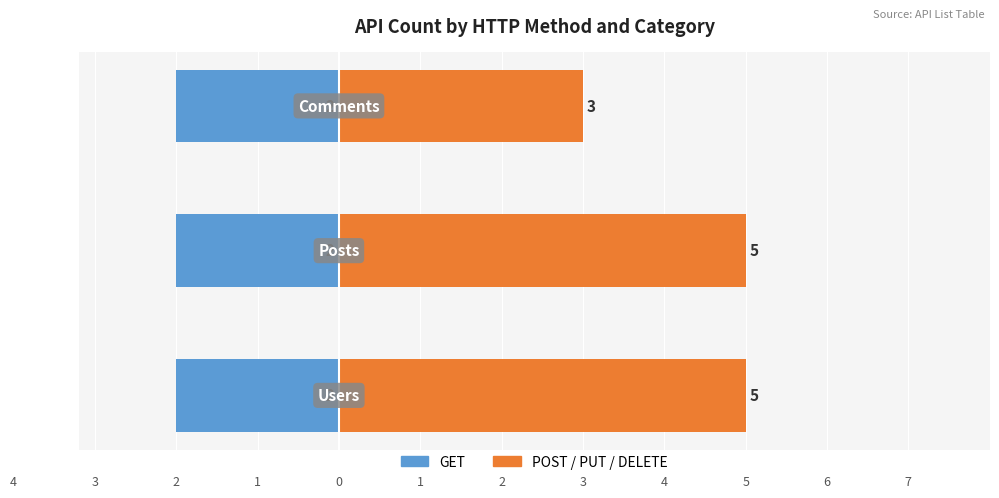

The value of GET at 1 is 0.2. True or false?

False